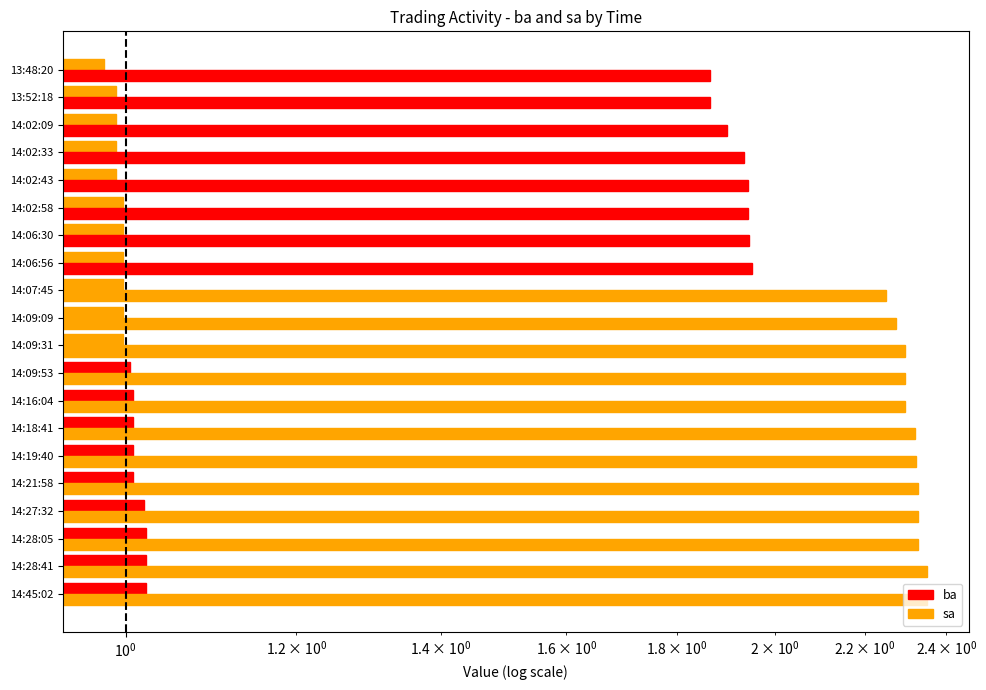

Which series has the largest total across all categories?

sa